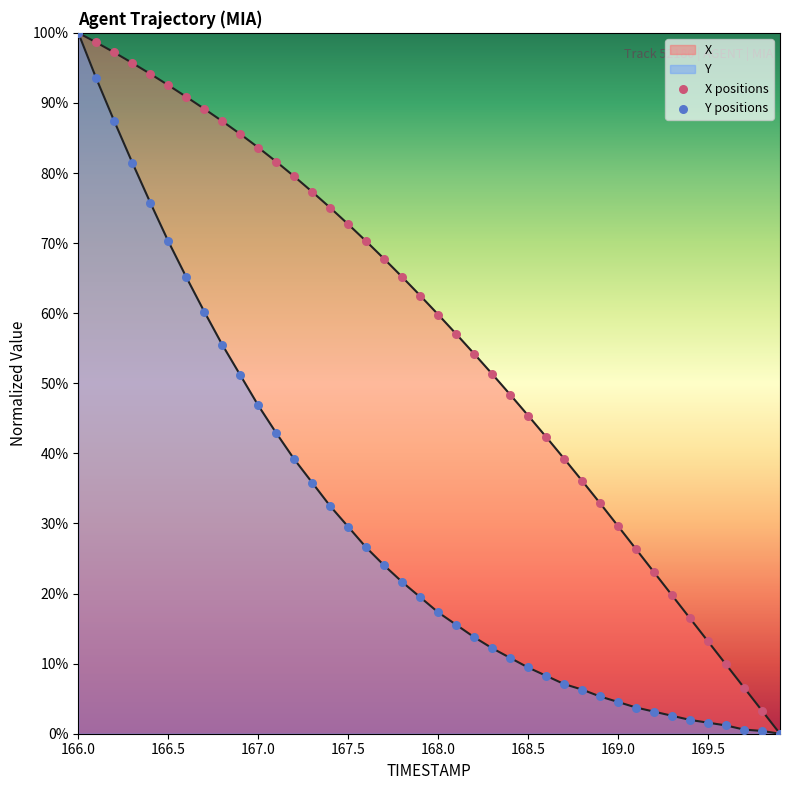

What are all the series names shown in the legend?

X, Y